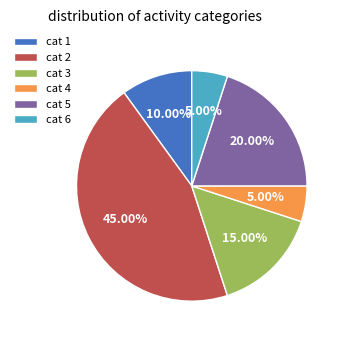

How many segments does this pie chart have?

6